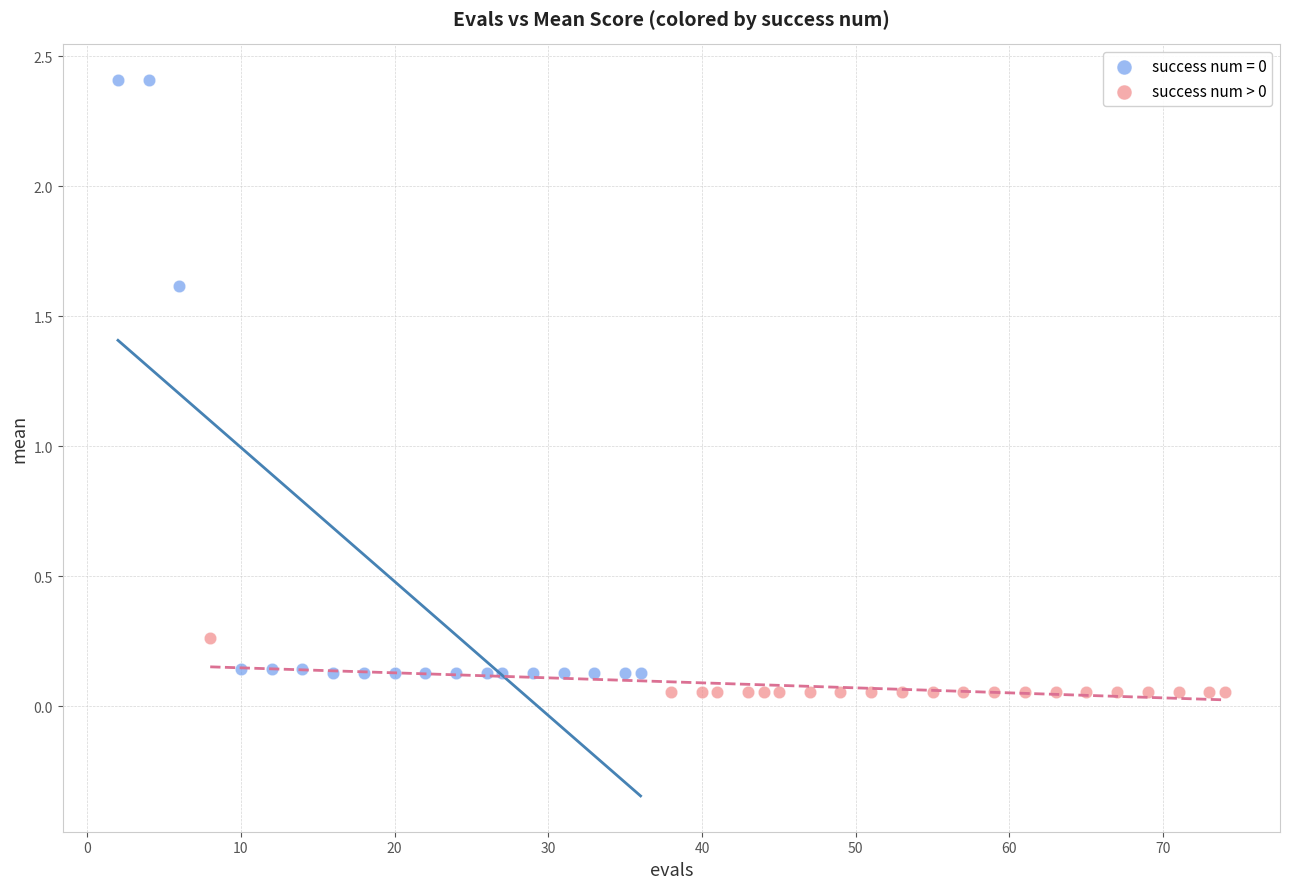

Which series has the widest spread of Y values?

success num = 0